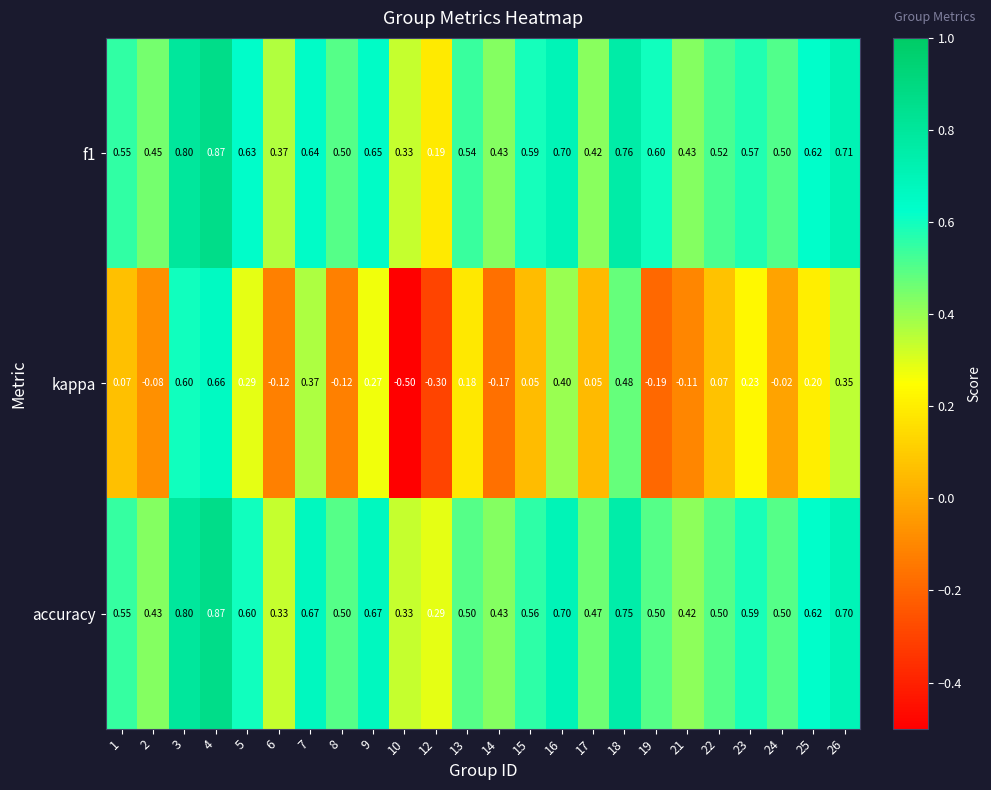

Which series has the largest range (max minus min)?

kappa